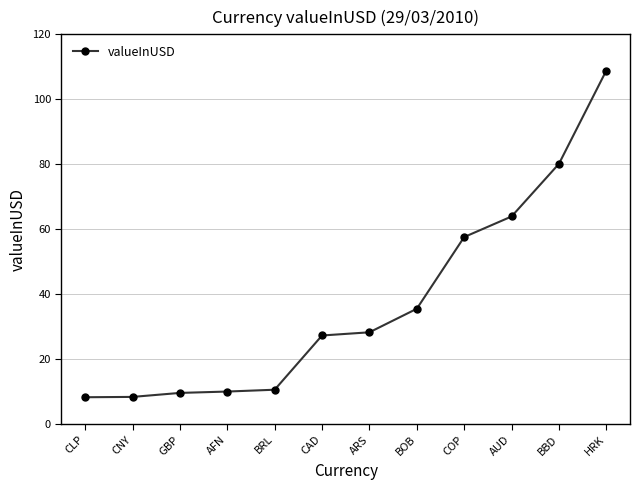

What position from the left is ARS?

7